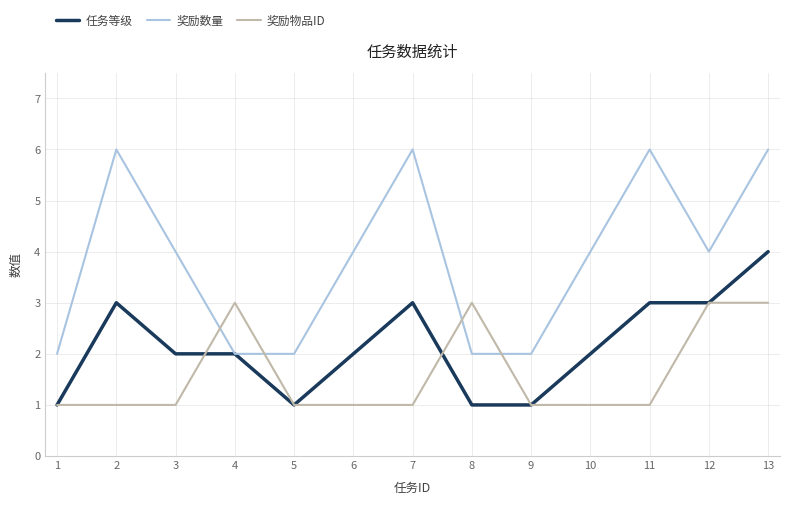

Which series has the widest spread of values?

奖励数量